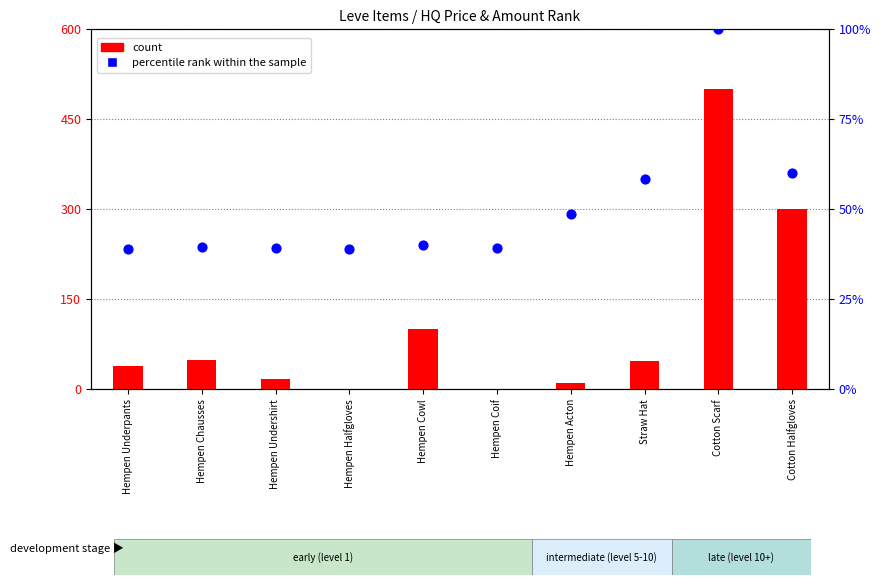

At which category is the sum across all series the highest?

Cotton Scarf